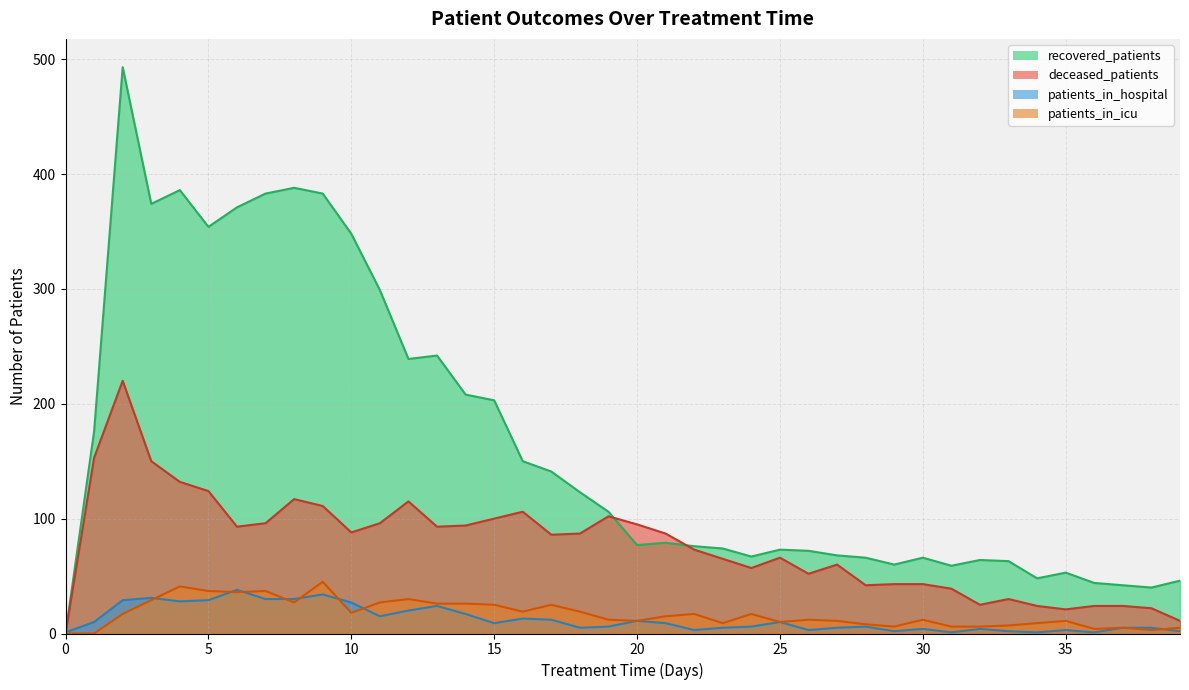

Where is deceased_patients nearest to the value 110?

9